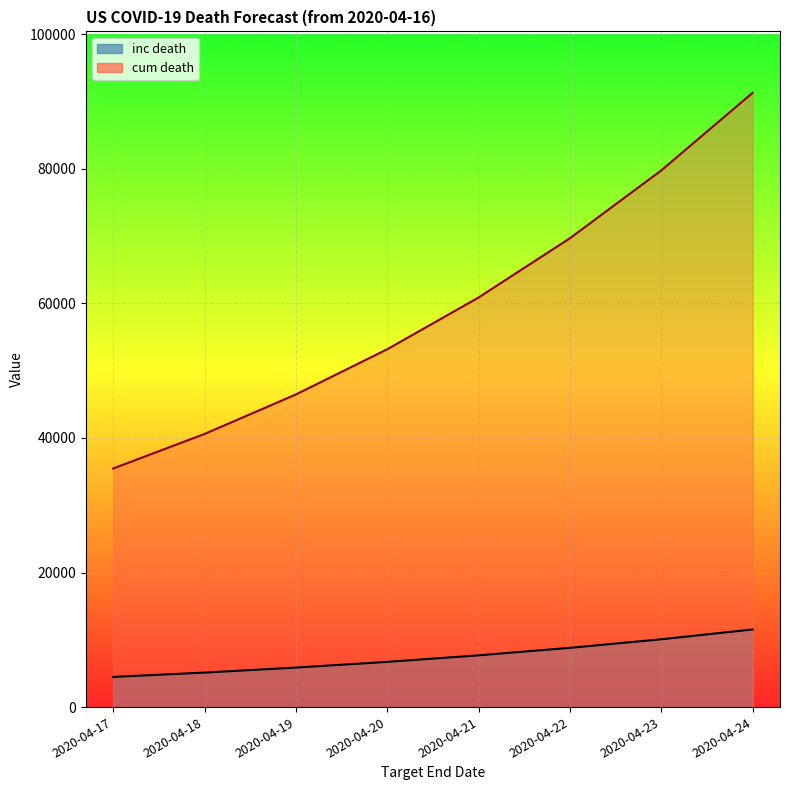

Count the inc death values in the range 5872 to 10080.

5